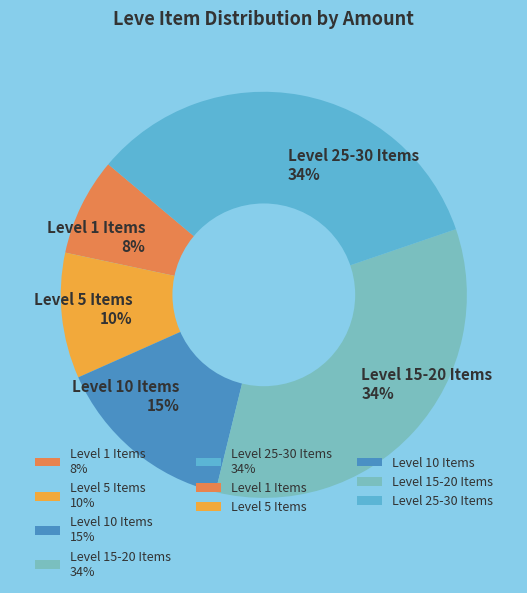

Is Level 25-30 Items 34% the majority of the pie?

No